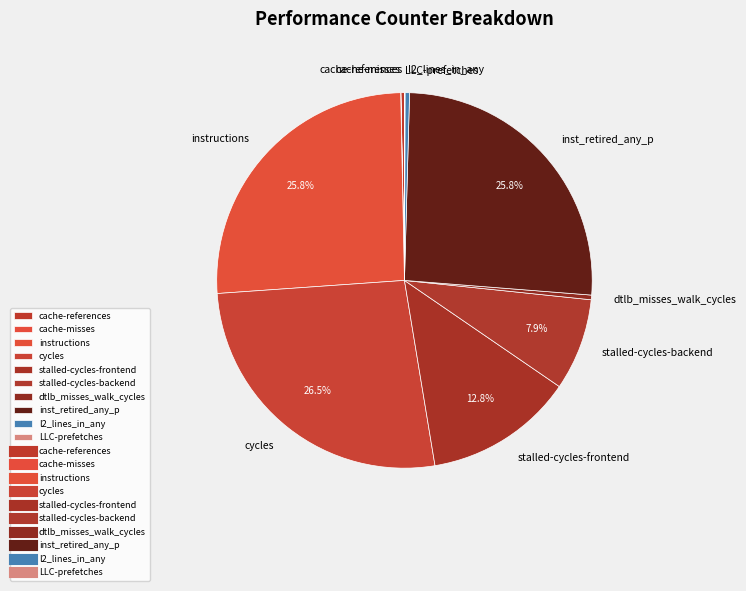

Which slice is the largest?

cycles